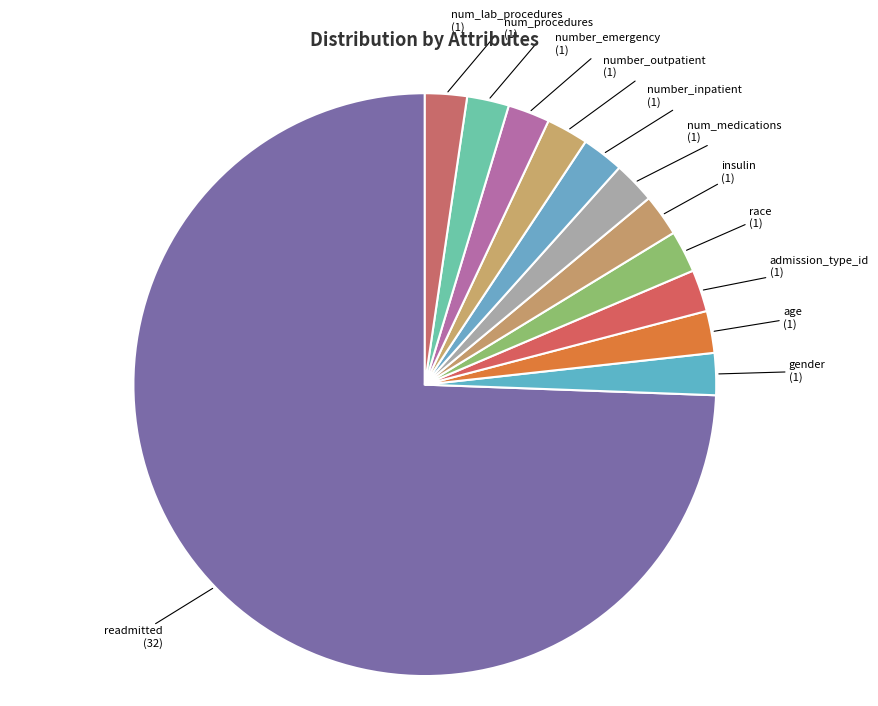

Which slice is the smallest?

gender